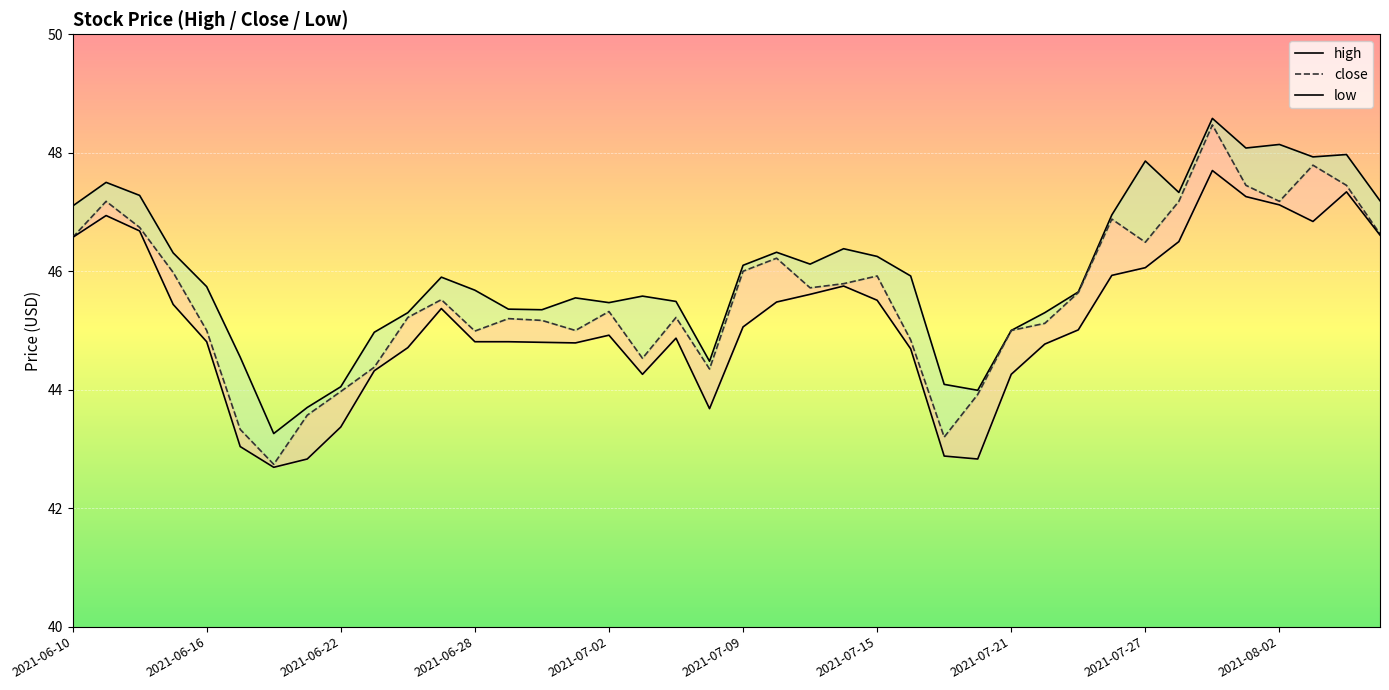

At which category is the sum across all series the highest?

34